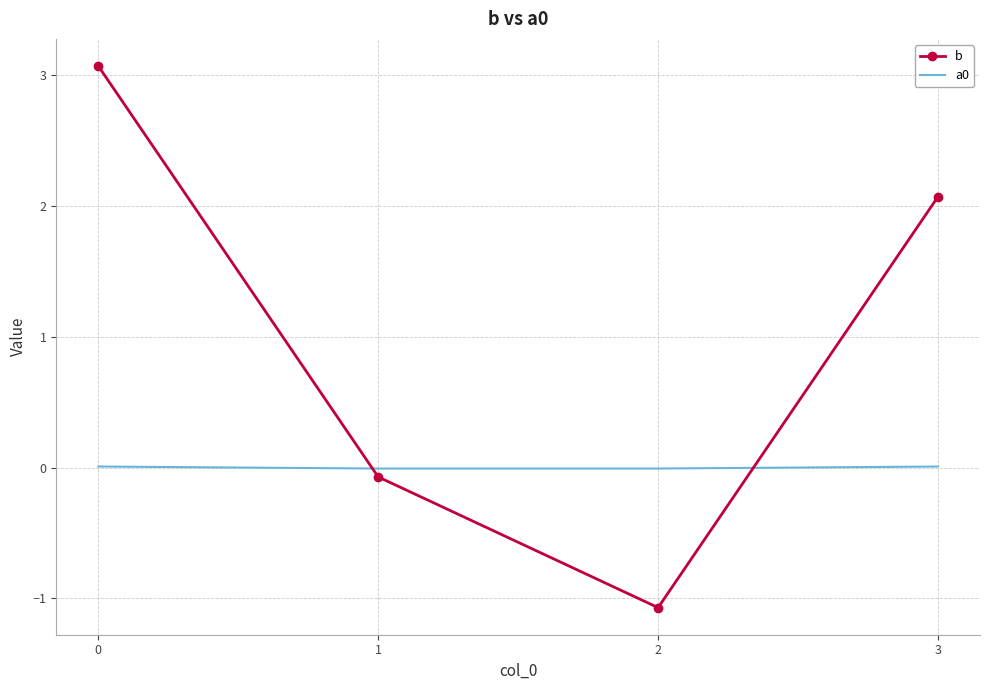

True or false: a0 and b intersect in this chart.

True